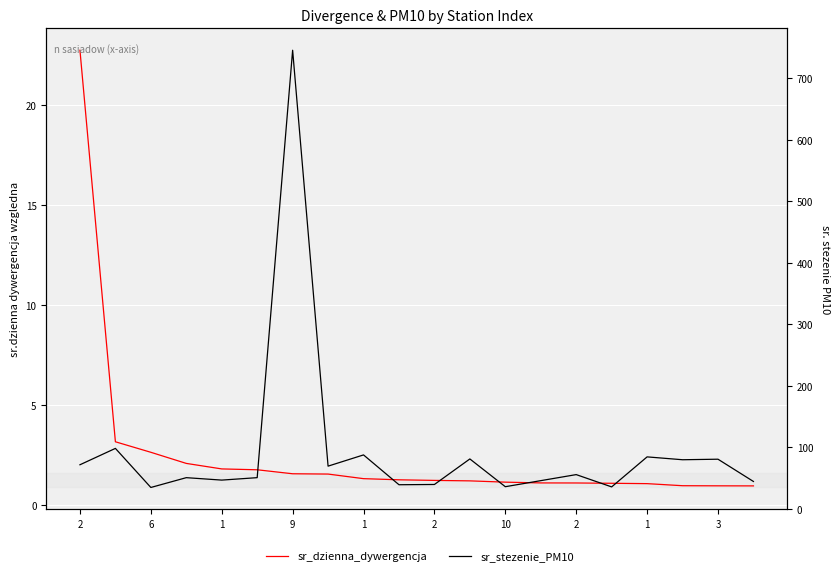

Rank the series by their maximum value, from highest to lowest.

sr_stezenie_PM10, sr_dzienna_dywergencja